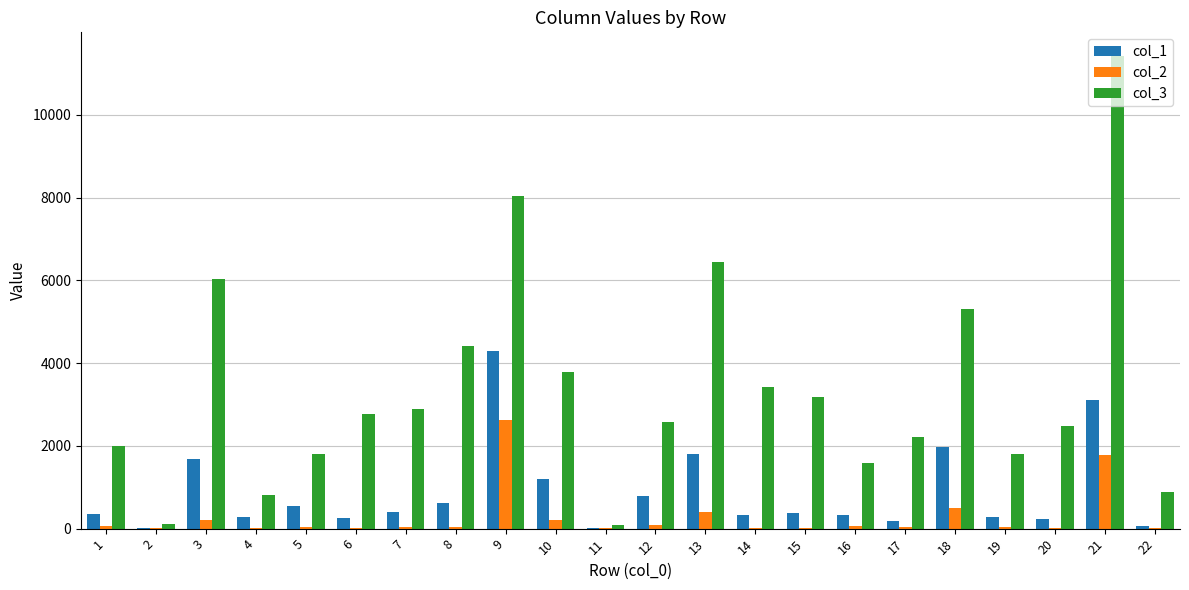

What value does the col_1 series have at 3?

1679.0